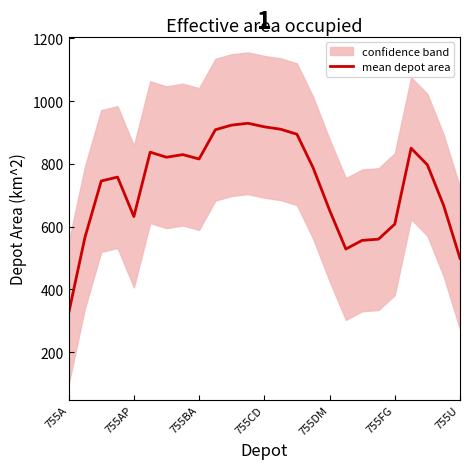

What is the sum of the values at 7 and 15?

1616.6